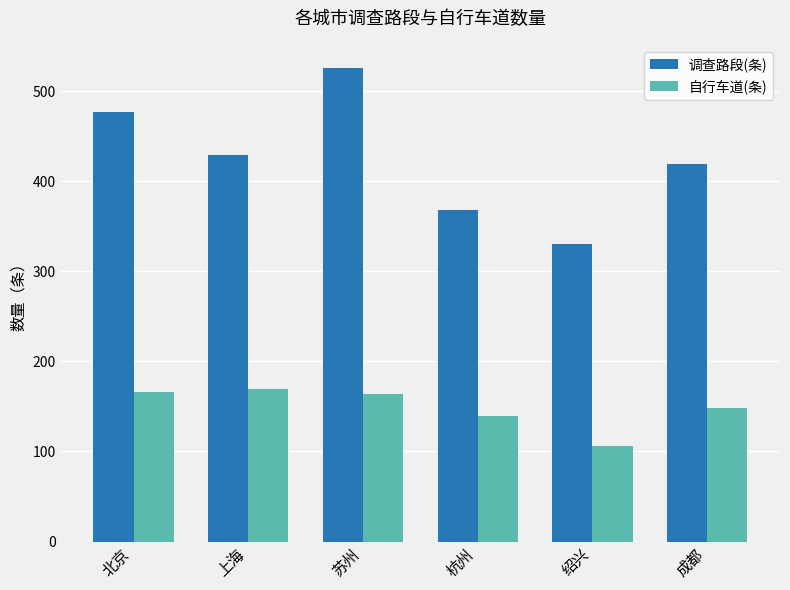

Are the bars horizontal?

No